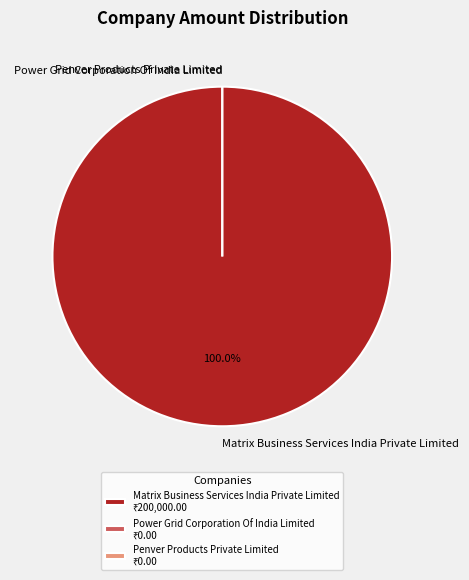

Is it true that Power Grid Corporation Of India Limited is 0% of the pie?

True